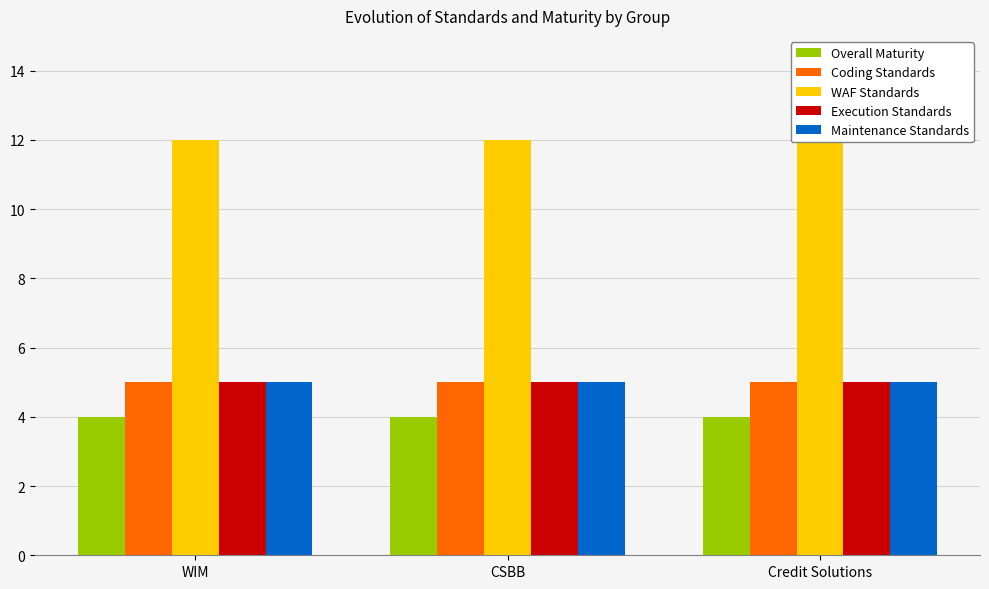

What is the average value of the Coding Standards series?

5